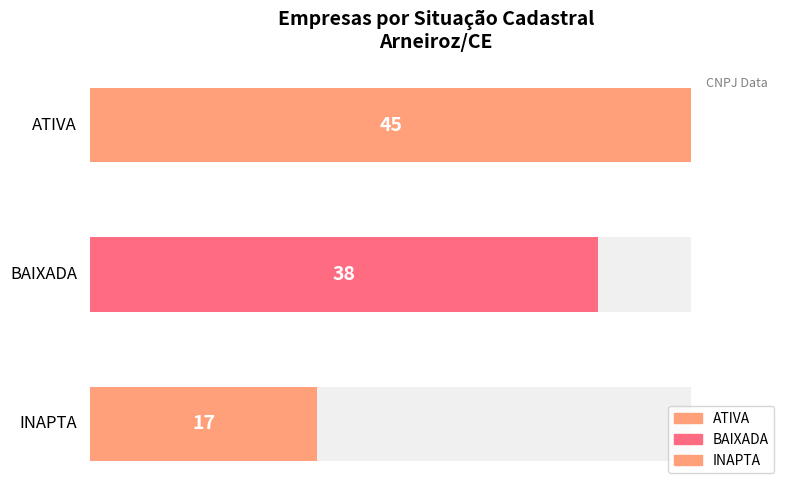

Rank the categories by value from lowest to highest.

INAPTA, BAIXADA, ATIVA